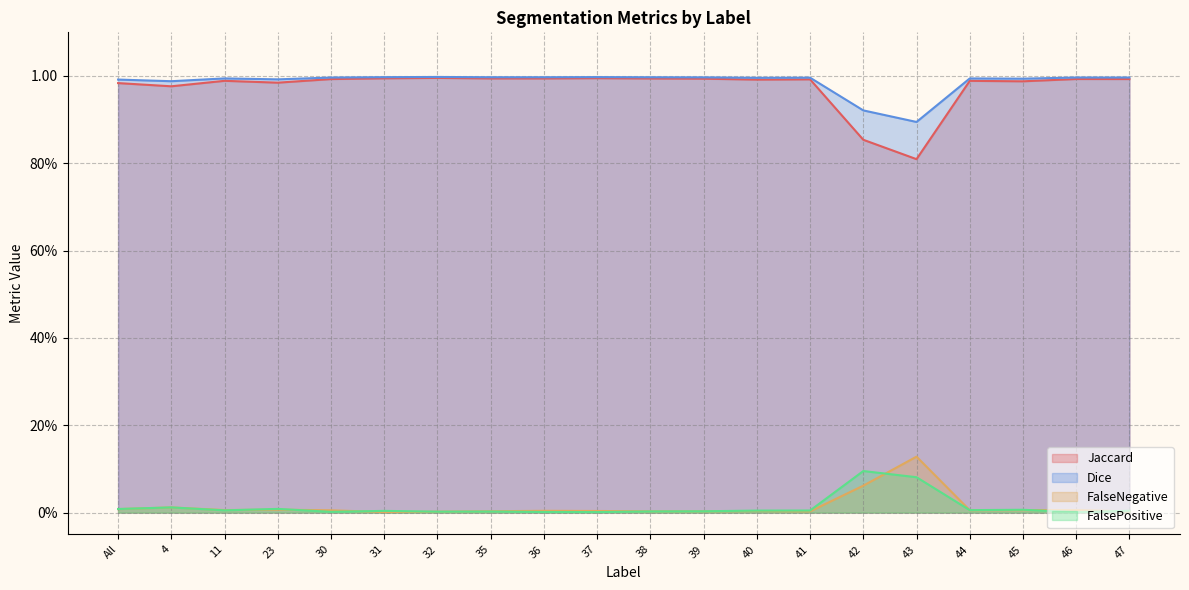

How many interior local peaks does the FalseNegative series have?

6